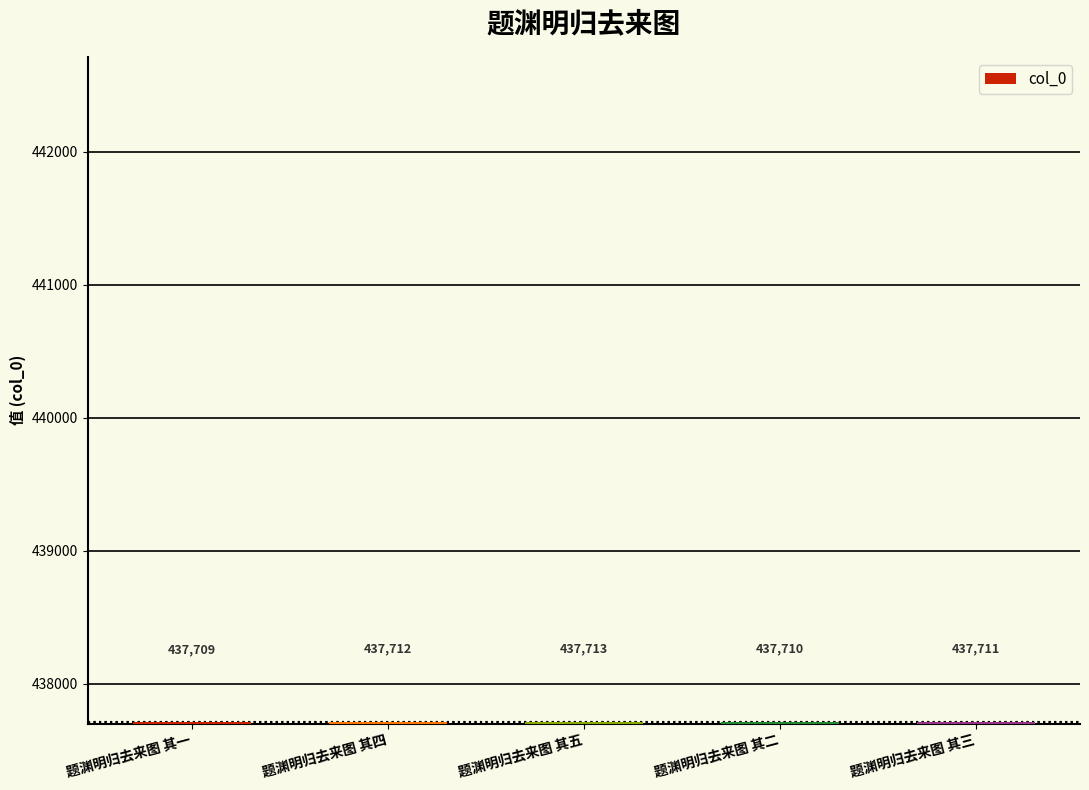

How many values are below 437711?

2